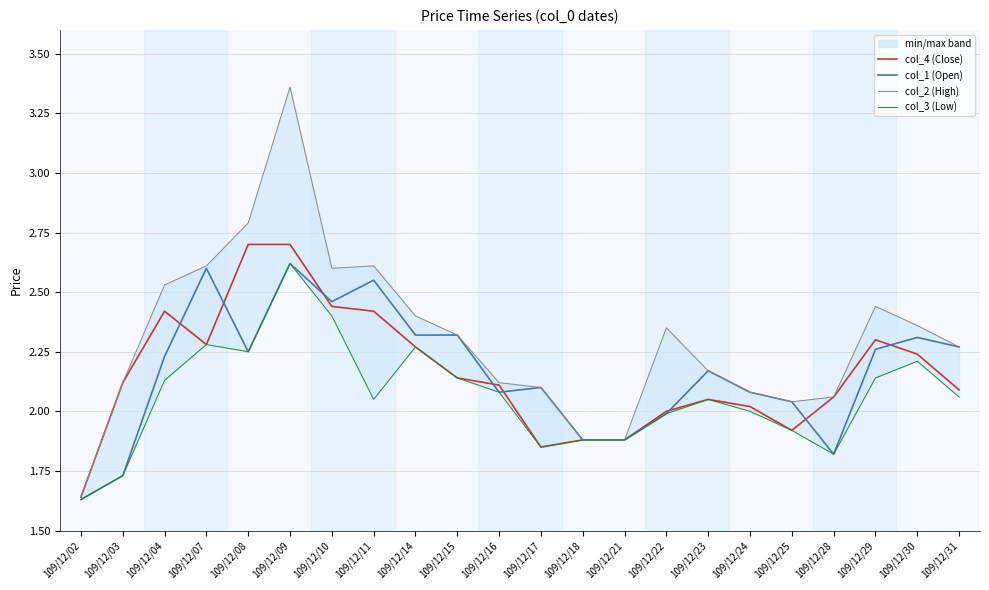

How many values in the col_3 (Low) series exceed 2?

13